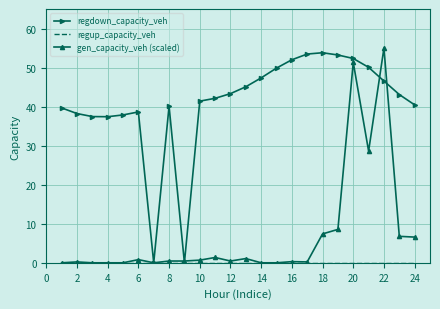

What is the value of the regdown_capacity_veh point at the 4th from the left?

37.4